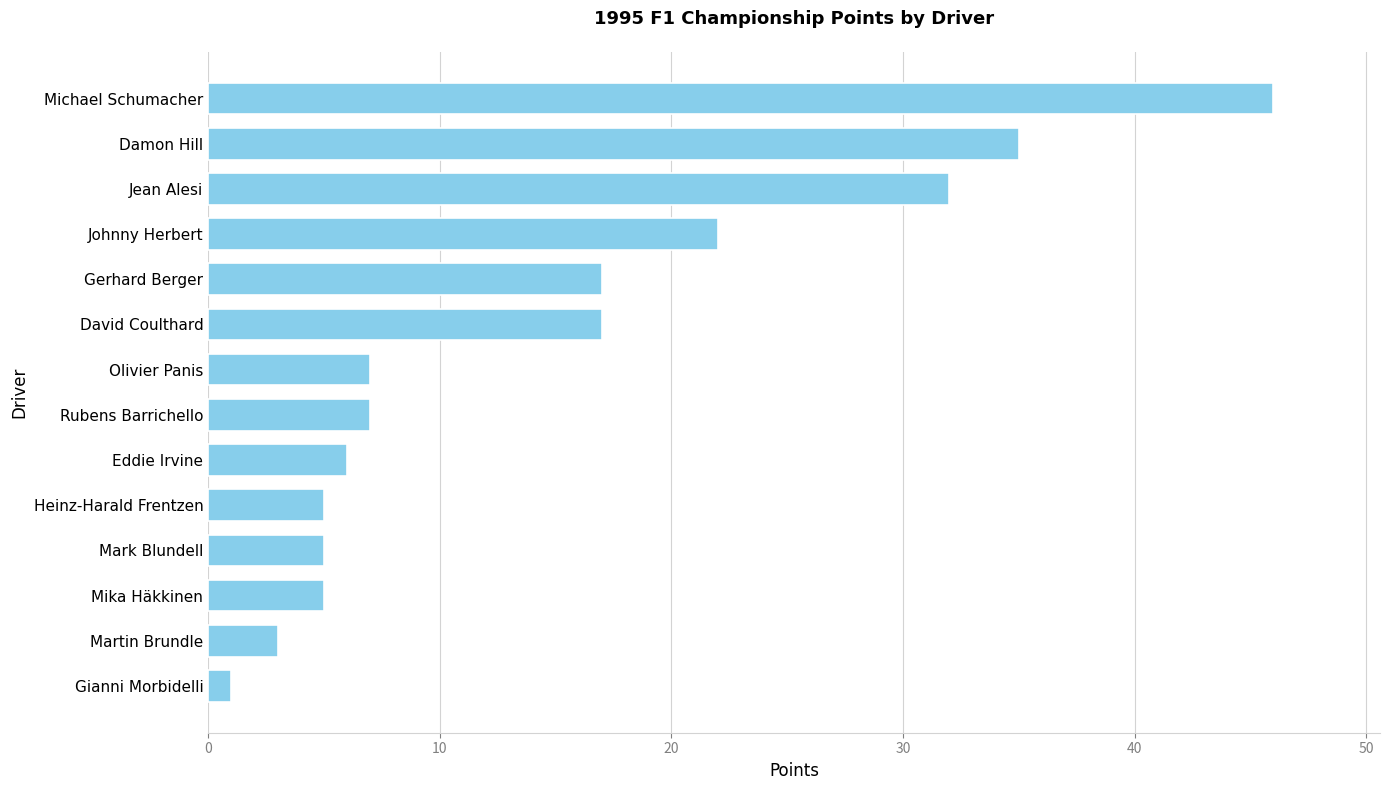

Where is the data nearest to the value 23?

Johnny Herbert